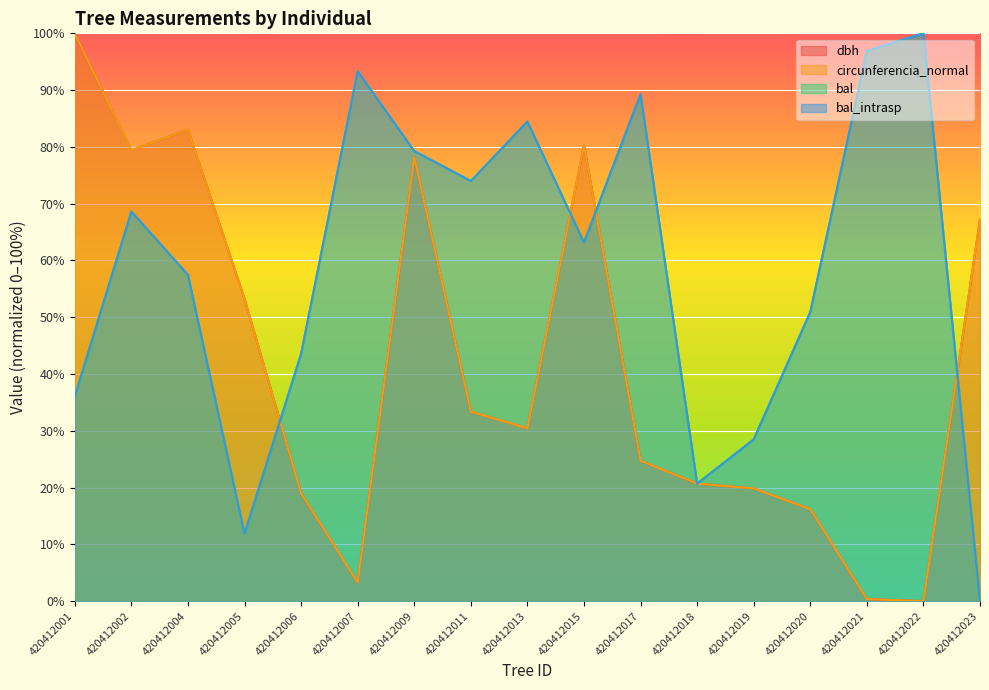

Reading right to left, what are all the values shown in this chart?

dbh: 67.2	0.0	0.4	16.2	19.9	20.7	24.7	80.3	30.5	33.4	78.2	3.3	19.0	53.2	83.1	79.4	100.0
circunferencia_normal: 67.2	0.0	0.4	16.2	19.9	20.7	24.7	80.3	30.5	33.4	78.2	3.3	19.0	53.2	83.1	79.4	100.0
bal: 0.0	100.0	96.9	50.9	28.5	20.7	89.3	63.2	84.5	74.0	79.3	93.3	43.5	11.9	57.5	68.6	36.0
bal_intrasp: 0.0	100.0	96.9	50.9	28.5	20.7	89.3	63.2	84.5	74.0	79.3	93.3	43.5	11.9	57.5	68.6	36.0